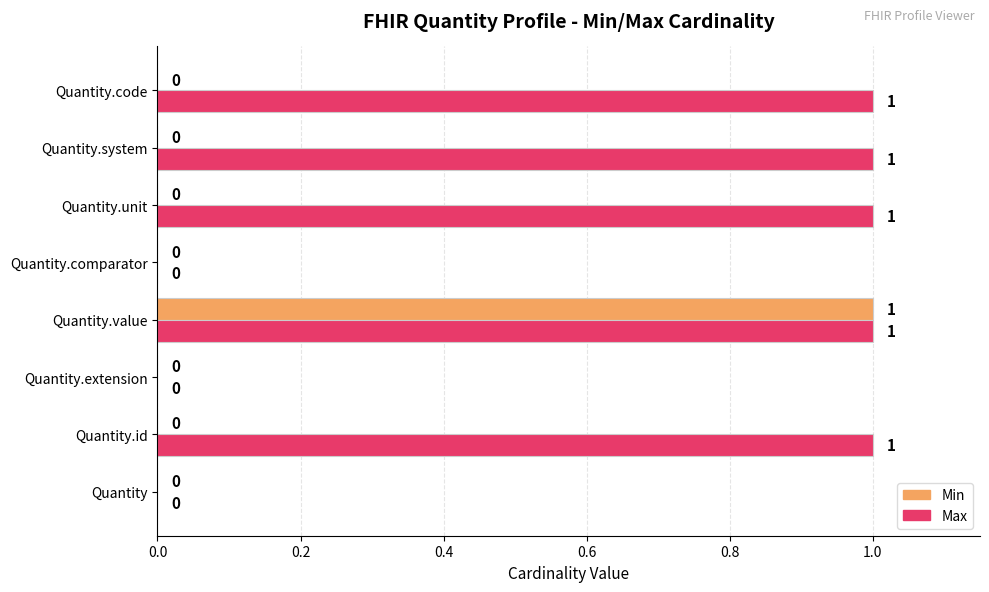

Which series changed the most between Quantity and Quantity.system?

Max